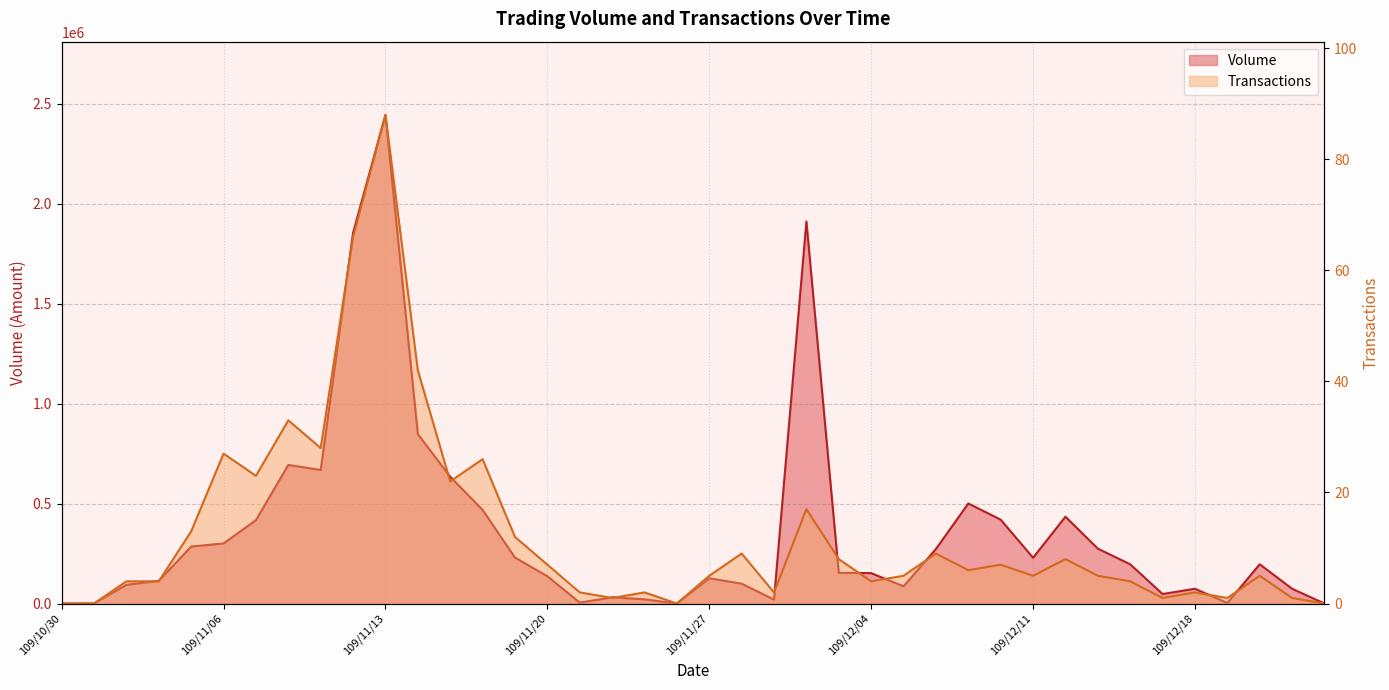

Reading left to right, transcribe all the data shown in this chart.

Volume: 109/10/30=0	109/11/02=0	109/11/03=93760	109/11/04=113330	109/11/05=285070	109/11/06=300570	109/11/09=417140	109/11/10=693500	109/11/11=668280	109/11/12=1855040	109/11/13=2444430	109/11/16=847810	109/11/17=634300	109/11/18=468460	109/11/19=229870	109/11/20=136630	109/11/23=4700	109/11/24=30800	109/11/25=21100	109/11/26=0	109/11/27=126460	109/11/30=99370	109/12/01=19920	109/12/02=1911600	109/12/03=153720	109/12/04=152080	109/12/07=86230	109/12/08=272790	109/12/09=500490	109/12/10=419710	109/12/11=229030	109/12/14=434320	109/12/15=274700	109/12/16=196400	109/12/17=47500	109/12/18=74000	109/12/21=2700	109/12/22=196420	109/12/23=73950	109/12/24=0
Transactions: 109/10/30=0	109/11/02=0	109/11/03=4	109/11/04=4	109/11/05=13	109/11/06=27	109/11/09=23	109/11/10=33	109/11/11=28	109/11/12=66	109/11/13=88	109/11/16=42	109/11/17=22	109/11/18=26	109/11/19=12	109/11/20=7	109/11/23=2	109/11/24=1	109/11/25=2	109/11/26=0	109/11/27=5	109/11/30=9	109/12/01=2	109/12/02=17	109/12/03=8	109/12/04=4	109/12/07=5	109/12/08=9	109/12/09=6	109/12/10=7	109/12/11=5	109/12/14=8	109/12/15=5	109/12/16=4	109/12/17=1	109/12/18=2	109/12/21=1	109/12/22=5	109/12/23=1	109/12/24=0